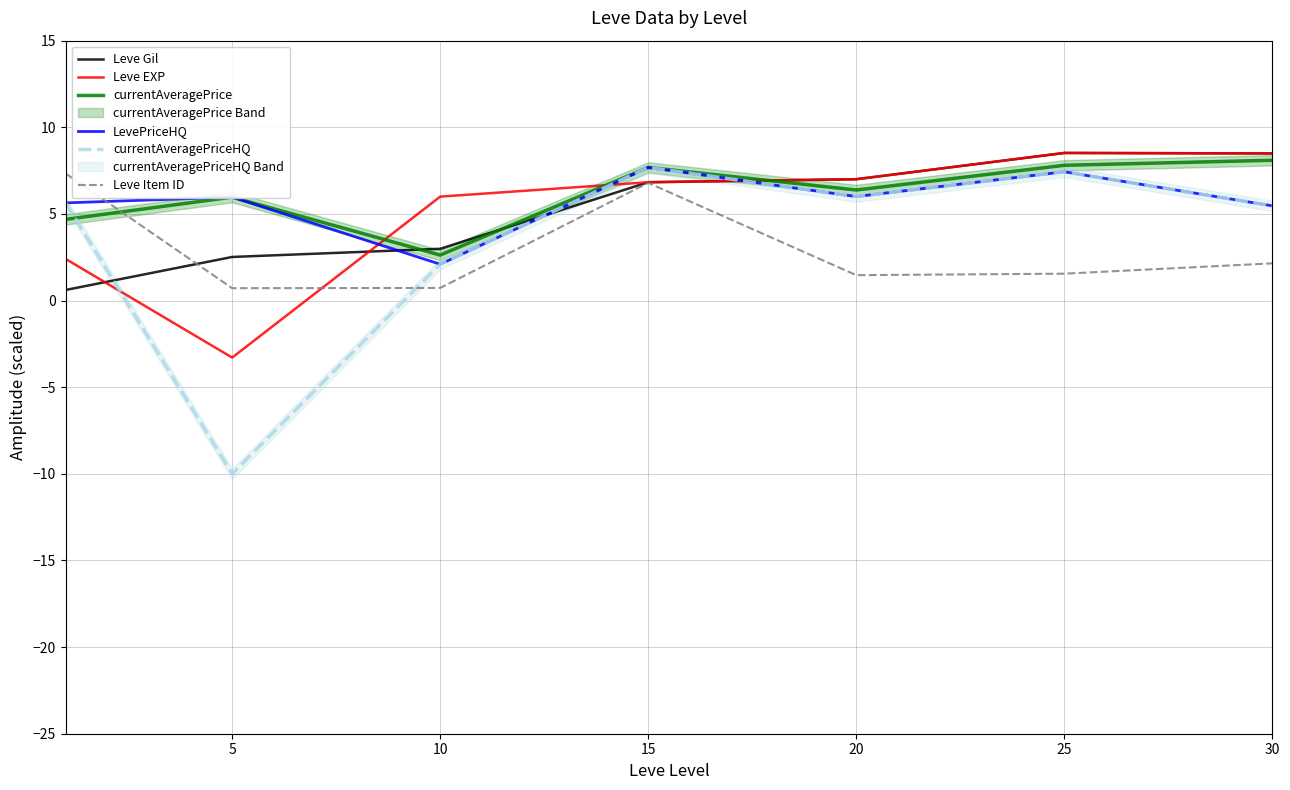

Is the value of currentAveragePrice at 20 greater than the value of Leve EXP at 30?

No